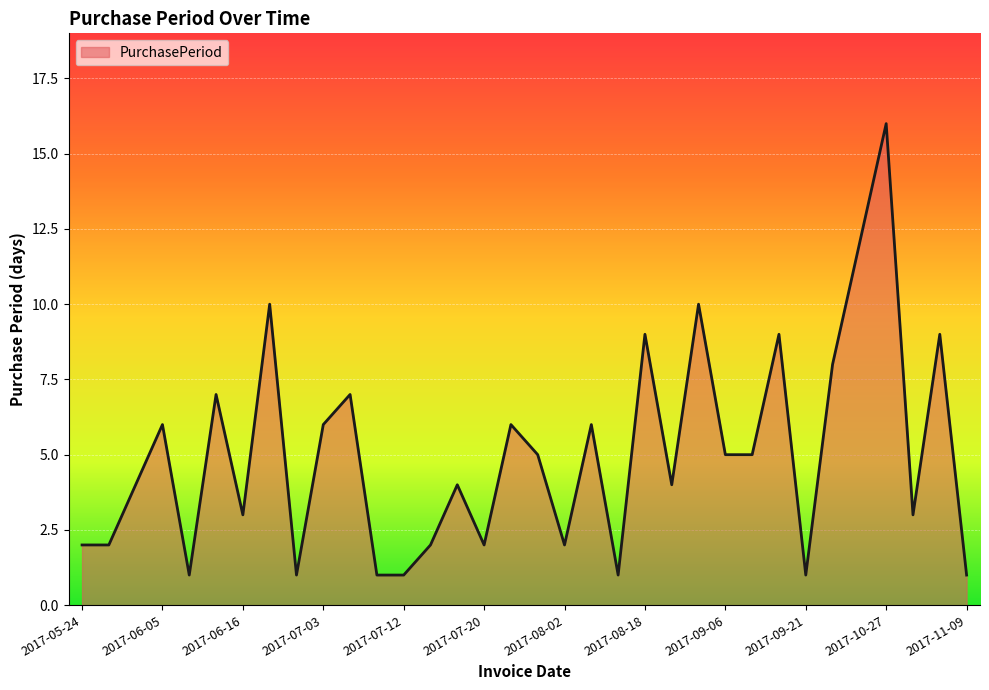

What is the greatest value displayed?

16